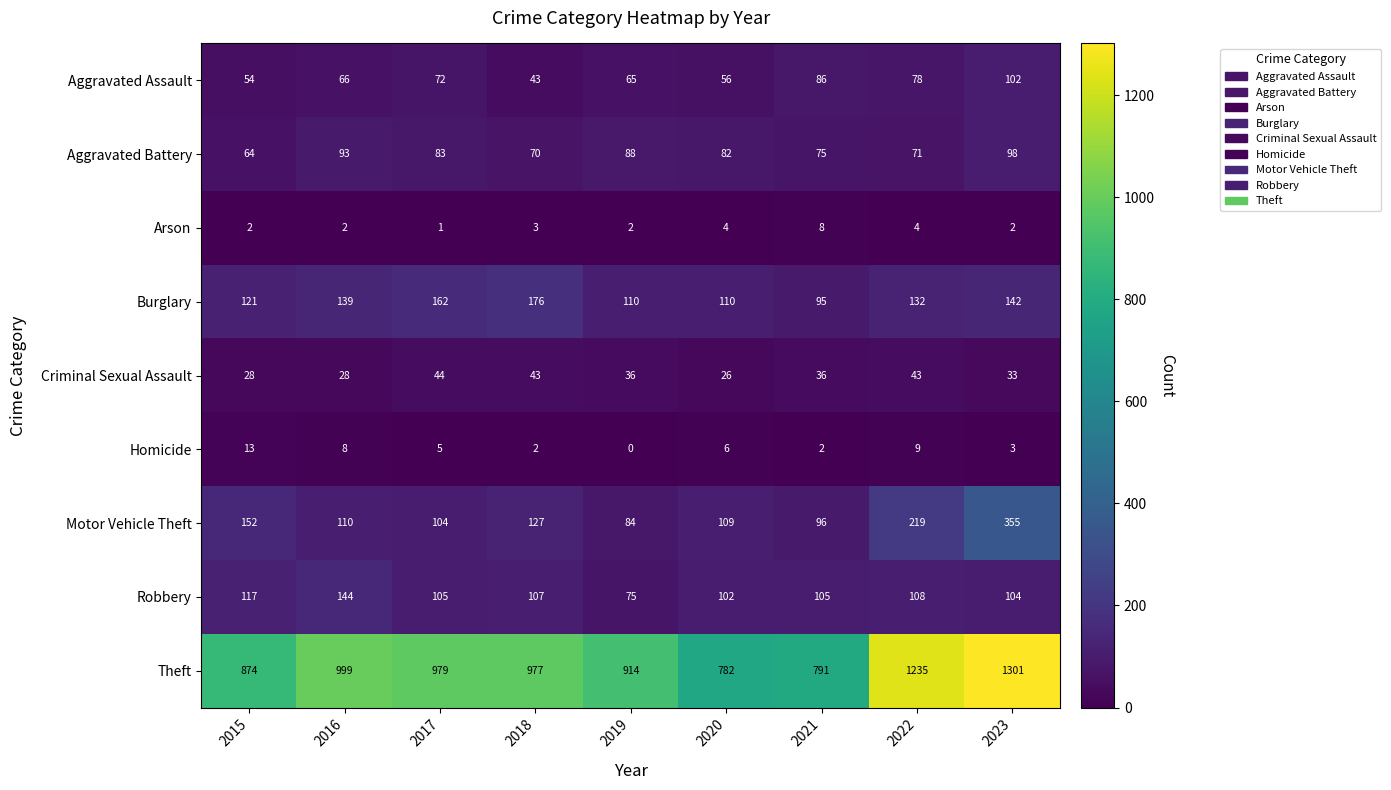

Which series has the largest total across all categories?

Theft